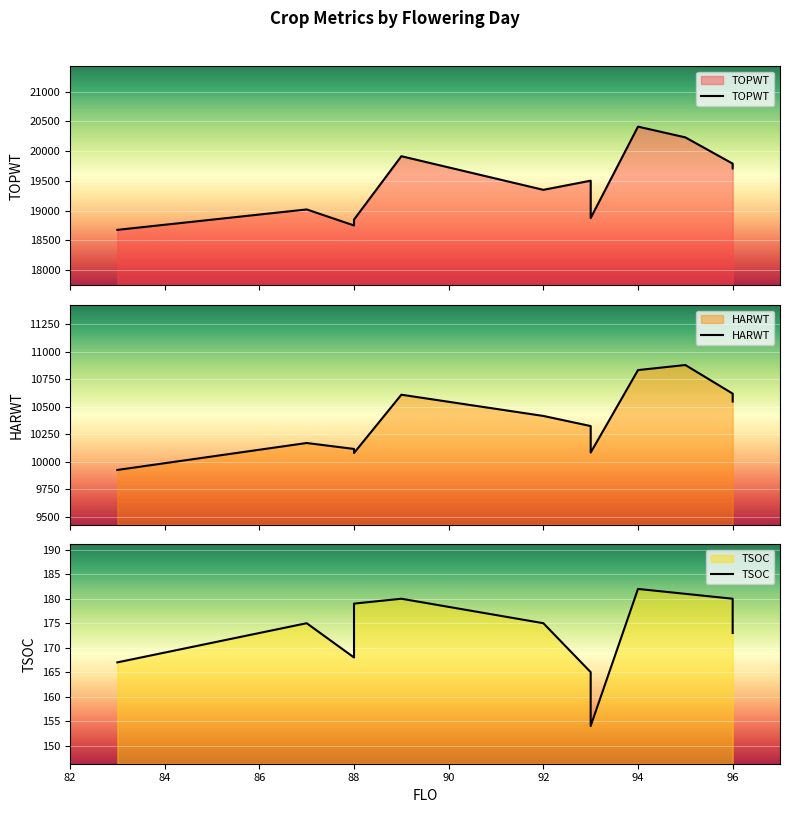

True or false: TOPWT has a value of 8163 at 96.

False